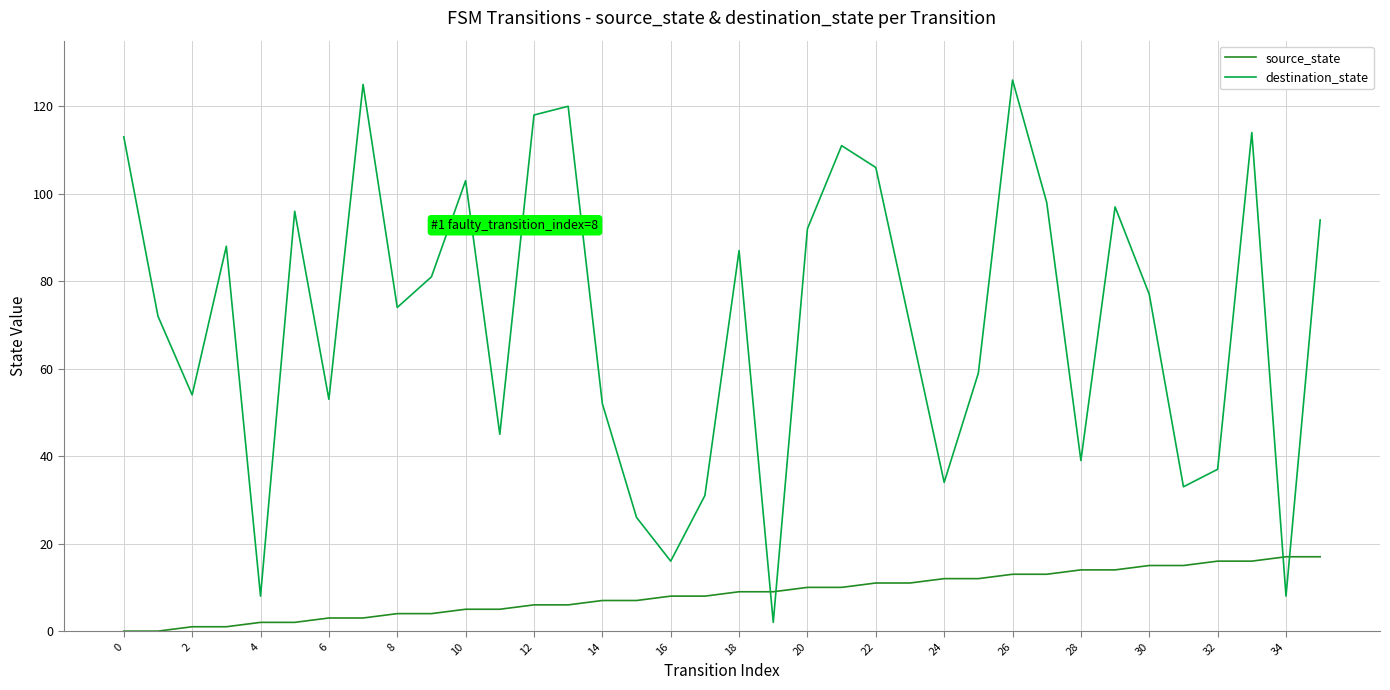

True or false: destination_state and source_state intersect in this chart.

True